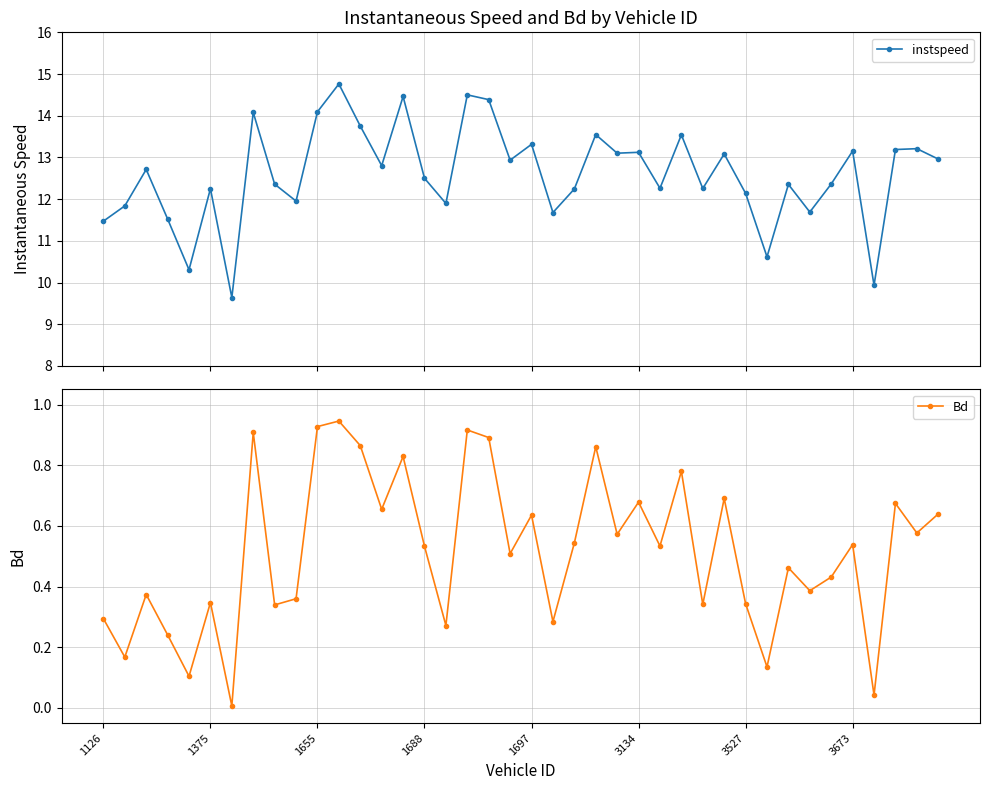

How many distinct data groups are displayed?

2